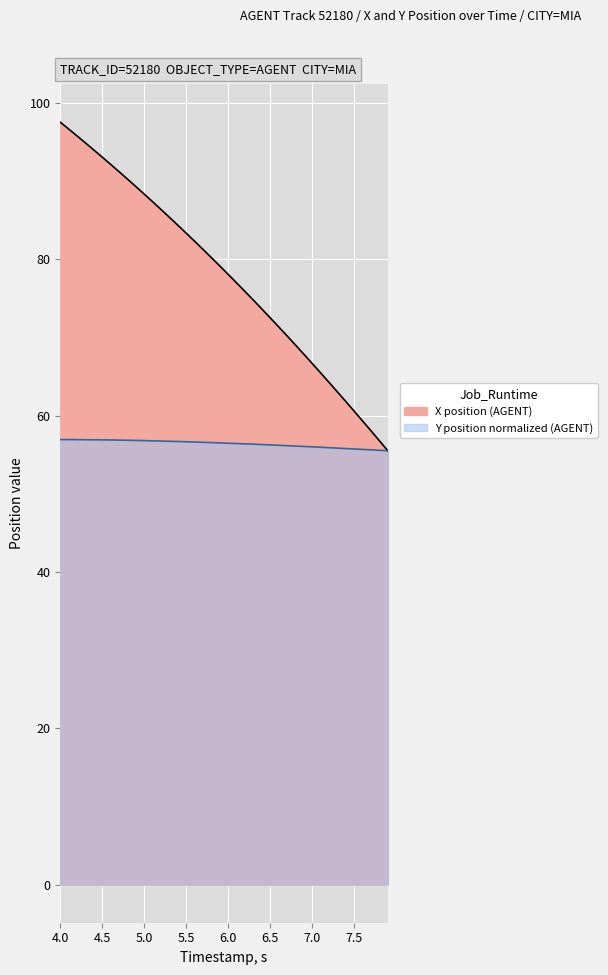

How many data points does each series have?

40